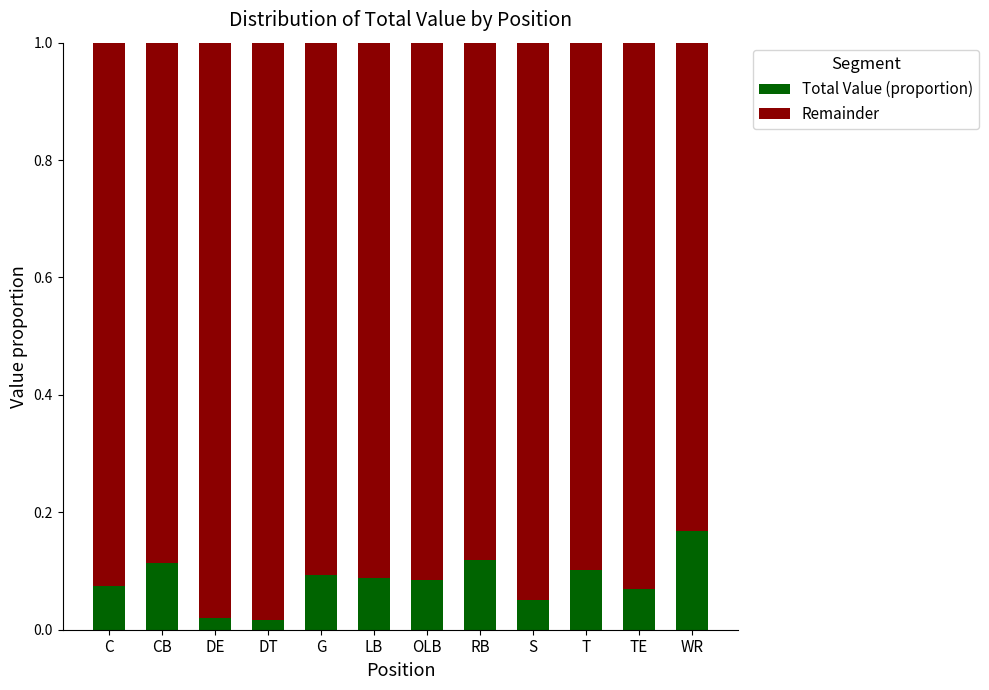

How many series are shown in this chart?

2